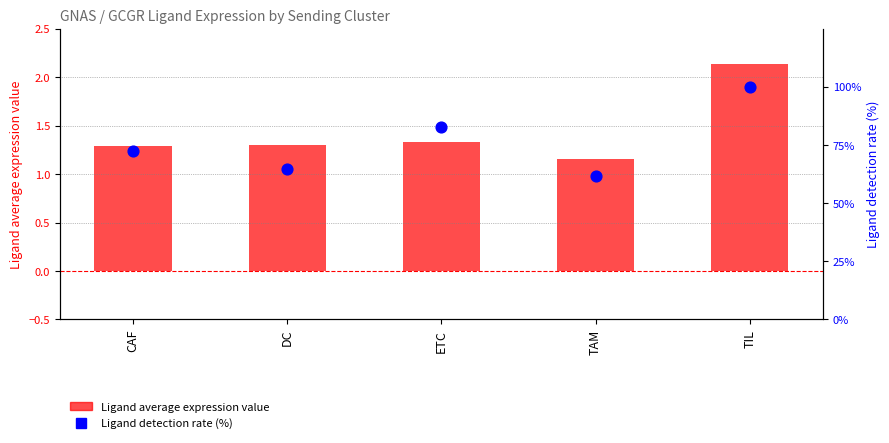

Which series has the widest spread of Y values?

Ligand detection rate (%)